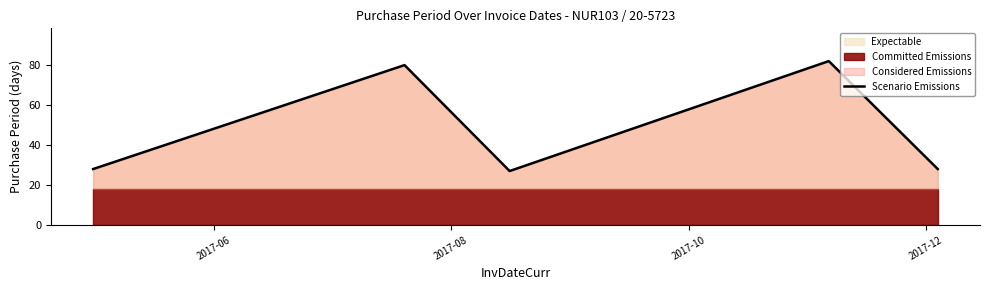

What is the sum of all values?

245